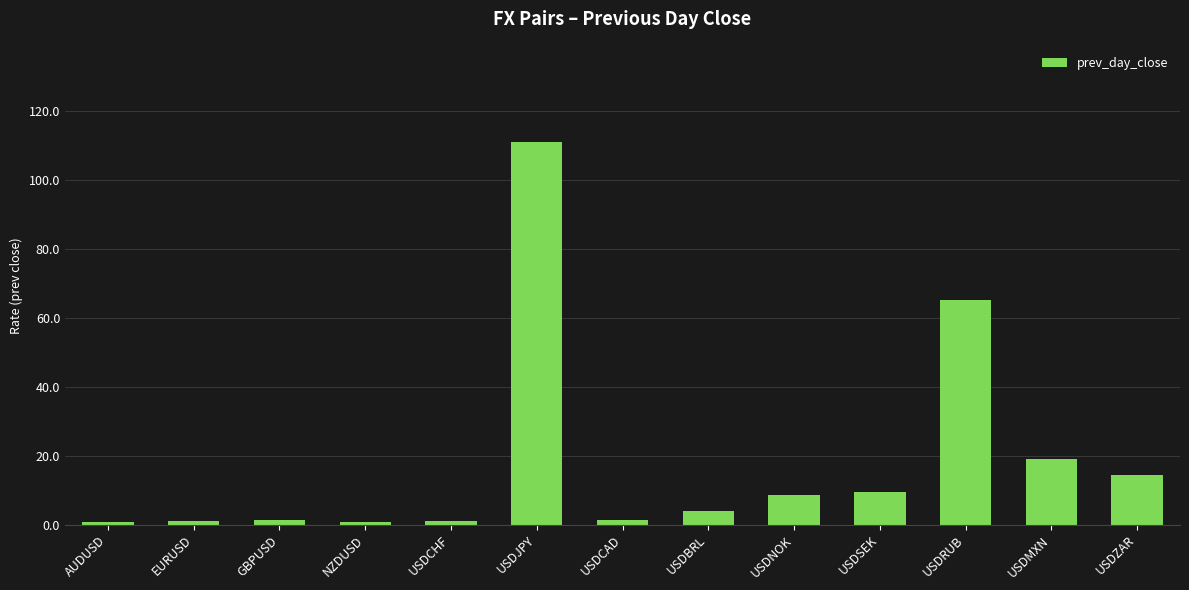

The value at USDJPY is 56.4. True or false?

False